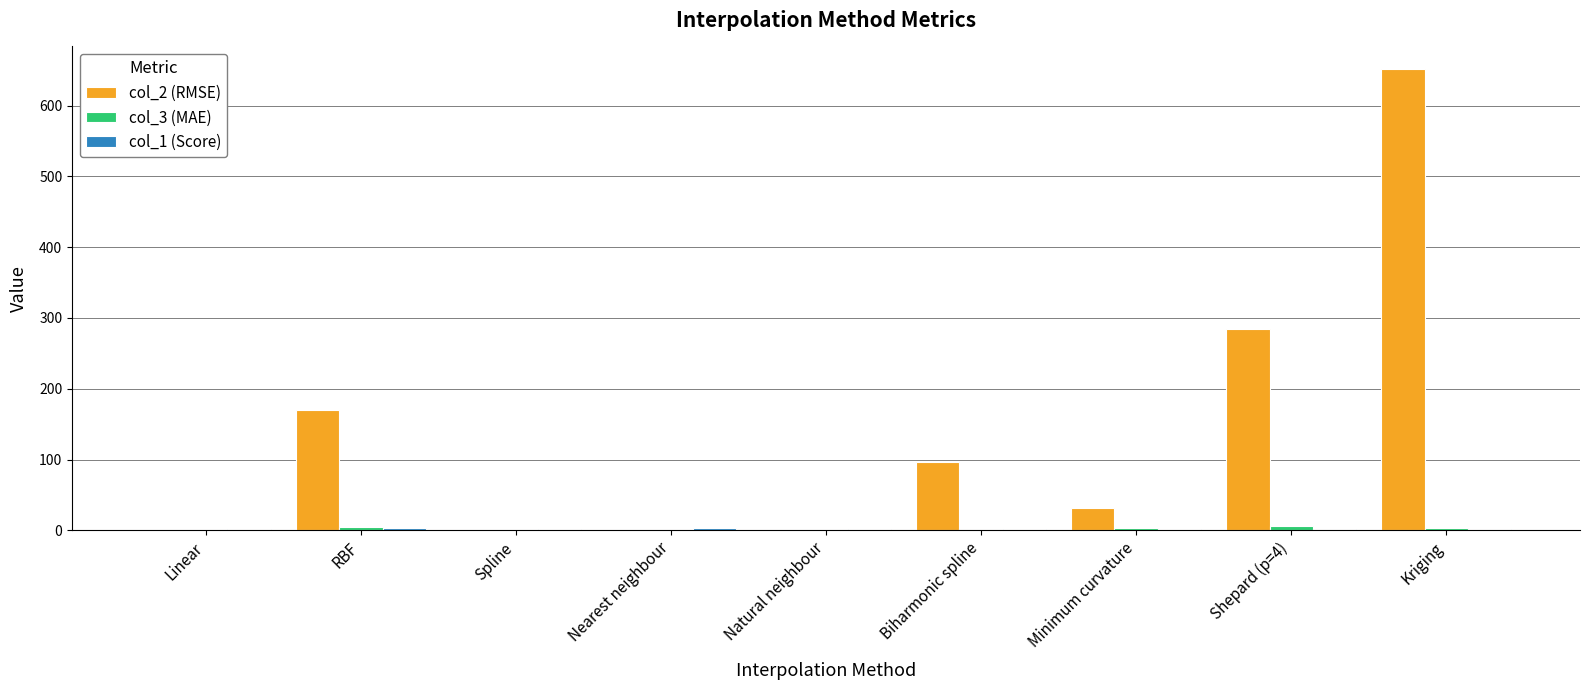

What is the greatest value displayed?

651.0